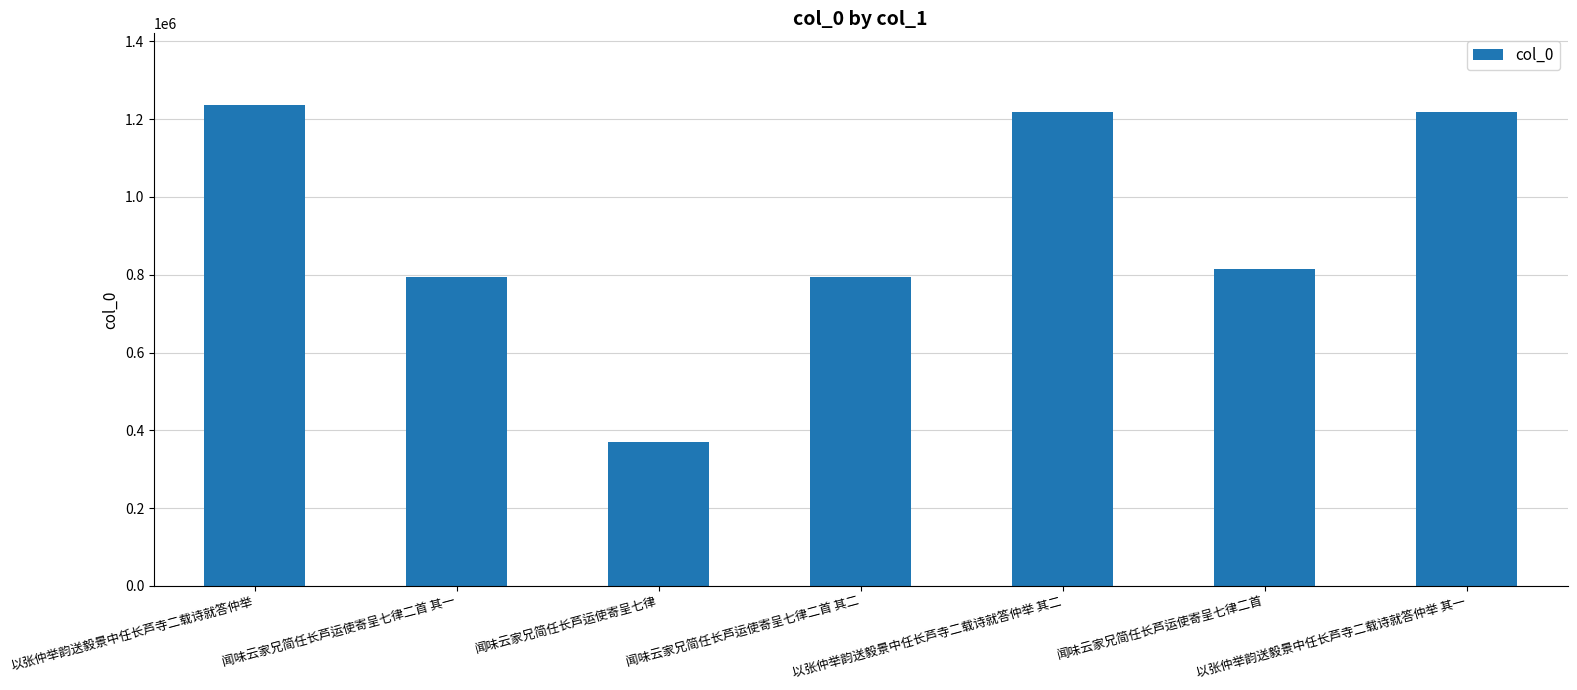

What is the sum of the values at 以张仲举韵送毅景中任长芦寺二载诗就答仲举 and 闻味云家兄简任长芦运使寄呈七律?

1604865